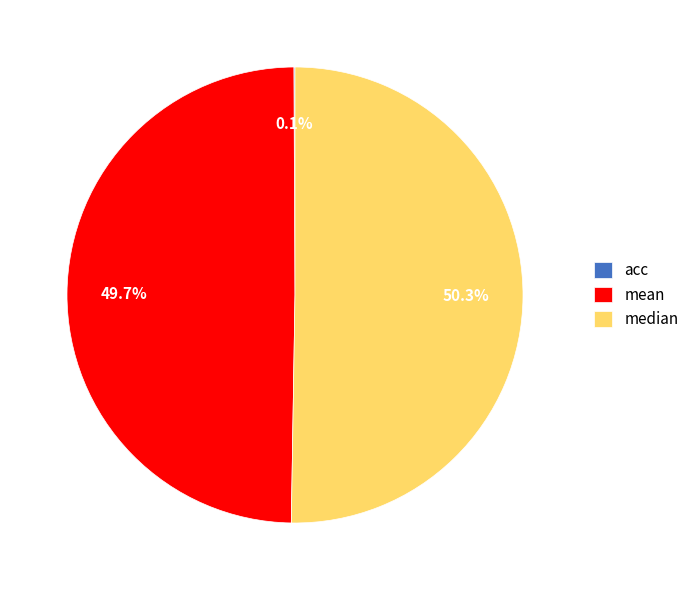

Which slice represents more than half of the pie?

median